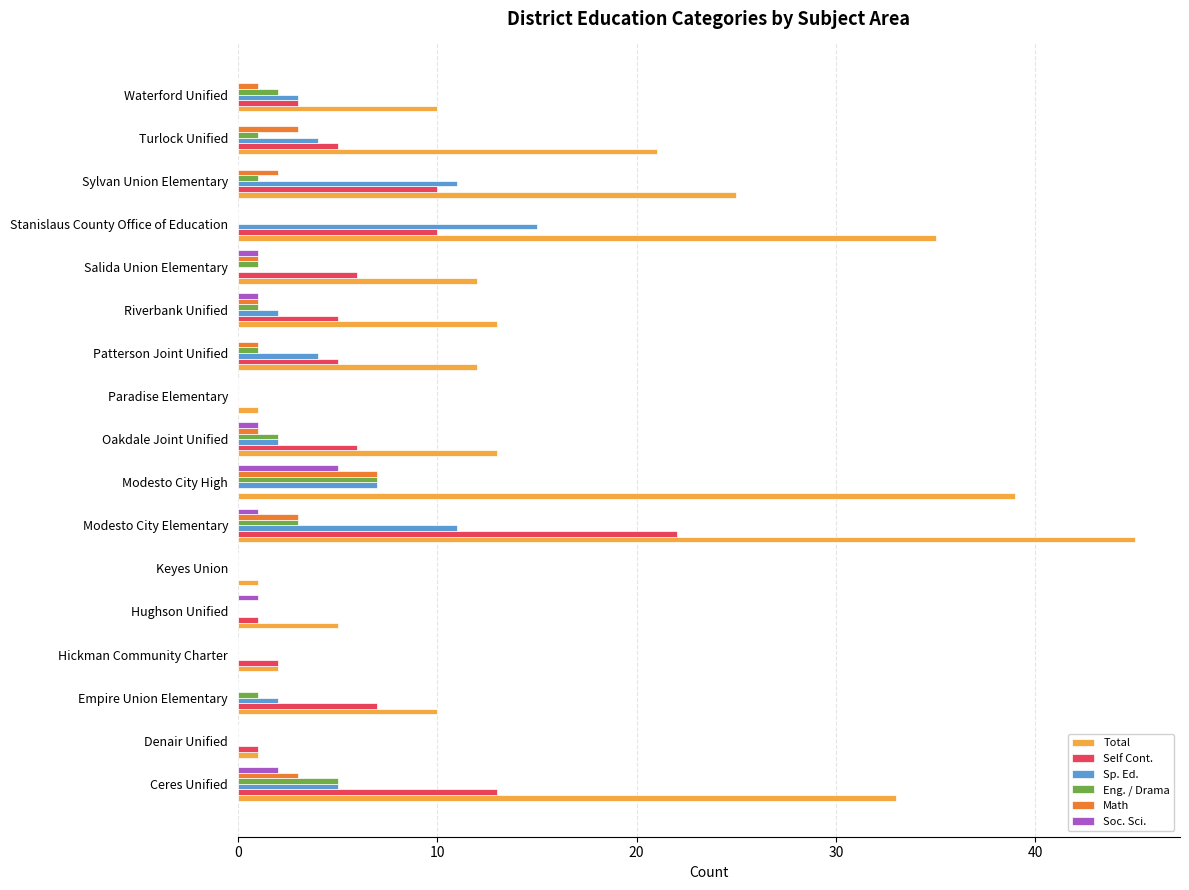

At which category does the chart reach its peak across all series?

Modesto City Elementary